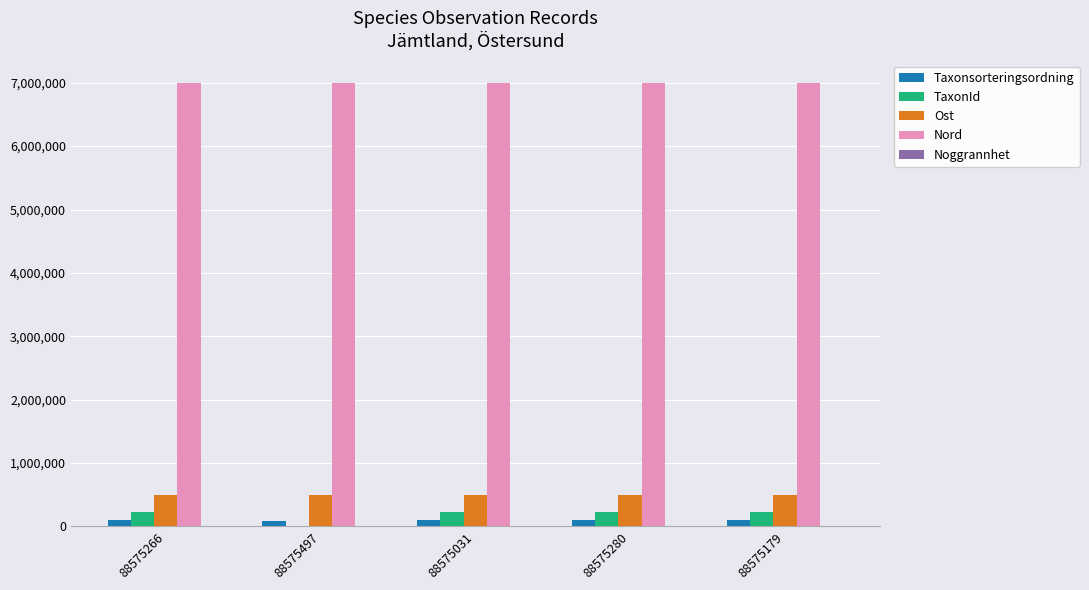

What is the greatest value displayed?

7001948